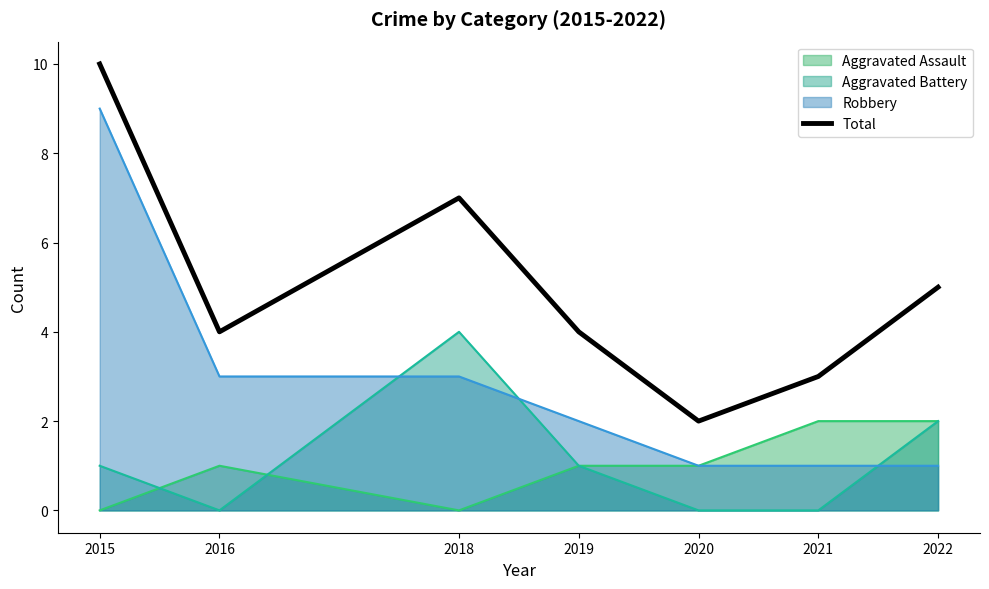

What is the change in value from 2020 to 2022?

+3